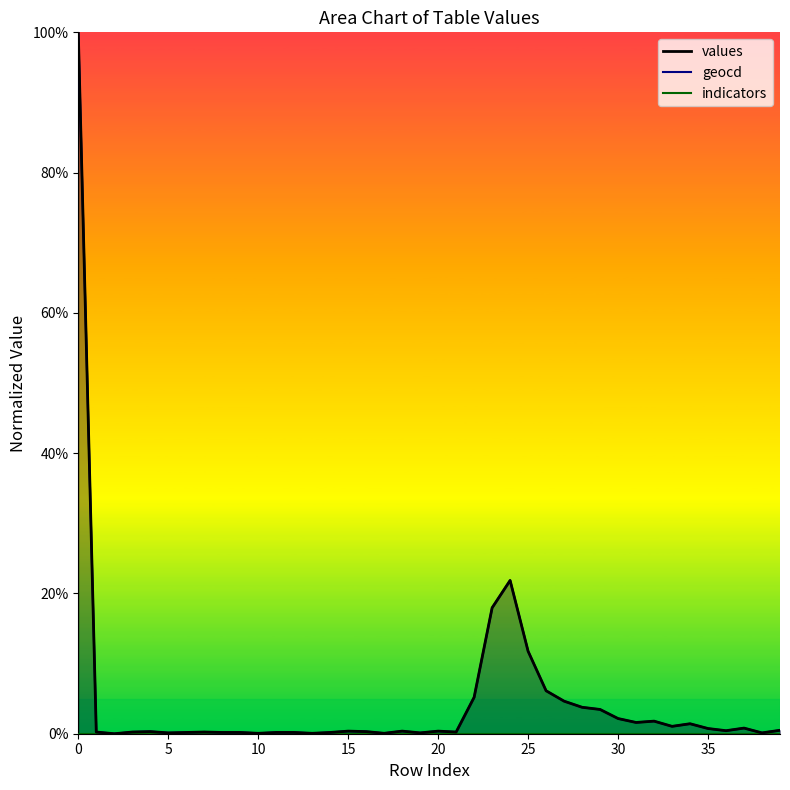

True or false: geocd has a value of 0.7 at 35.

True